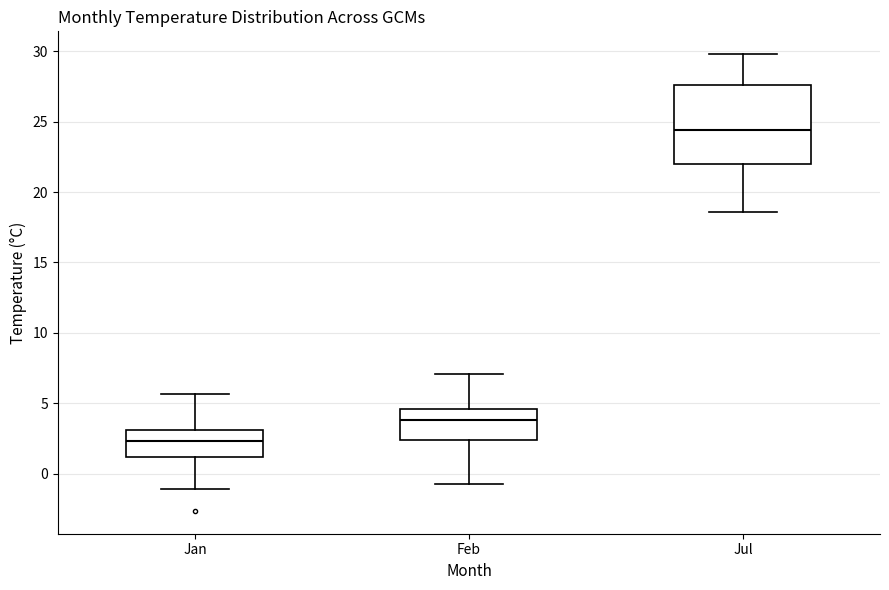

Reading left to right, transcribe this box plot: for each box, give where its median line is, the range the box spans, and where its two whiskers end, as read against the y-axis. The values are not printed on the chart, so give them approximately, as read against the axis.

Jan: median 2.5, box 1.0 to 3.0, whiskers -1.0 to 5.5
Feb: median 4.0, box 2.5 to 4.5, whiskers -1.0 to 7.0
Jul: median 24.5, box 22.0 to 27.5, whiskers 18.5 to 30.0